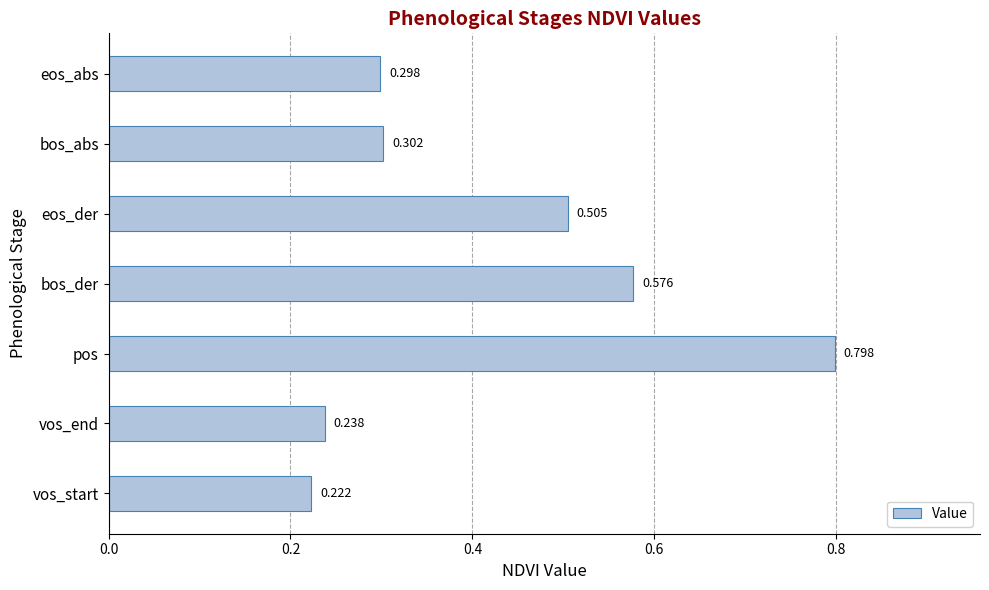

Which label corresponds to the smallest value in the chart?

vos_start